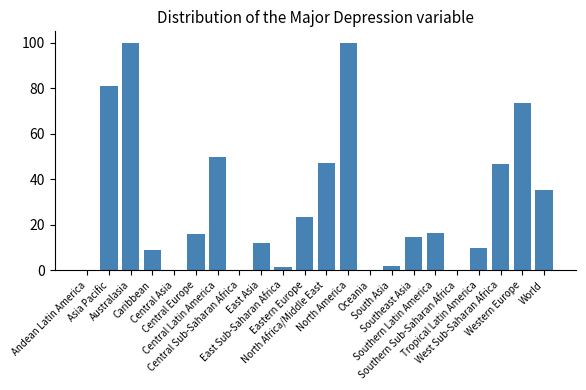

What is the ratio of the value at Caribbean to the value at South Asia?

5.4